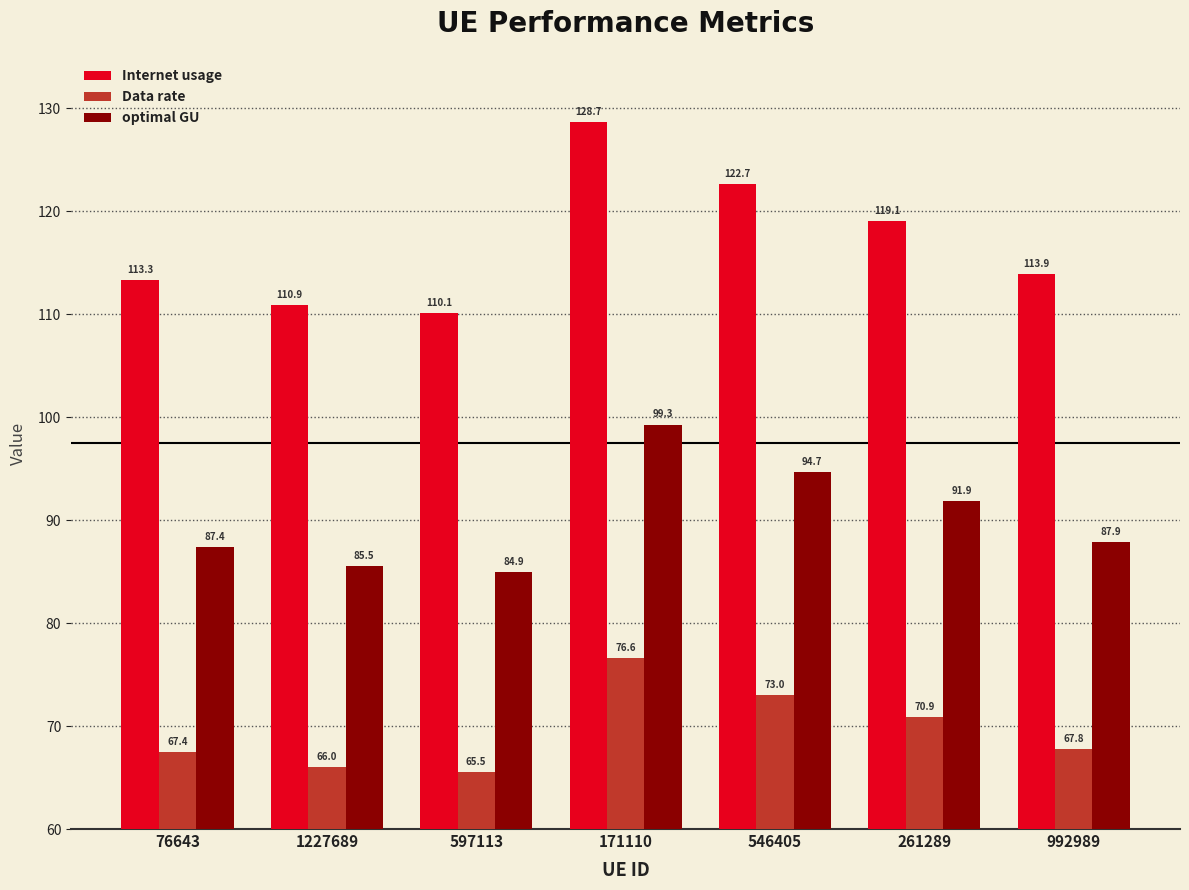

What is the label of the 7th bar from the right?

76643